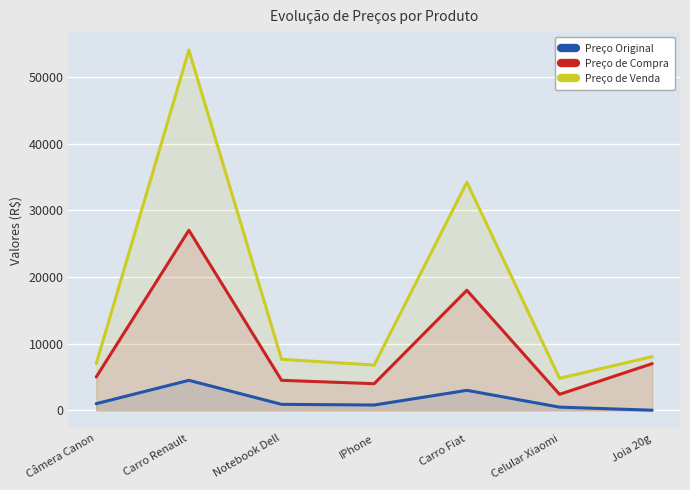

What is the sum of the Preço Original values at Celular Xiaomi and Joia 20g?

500.5